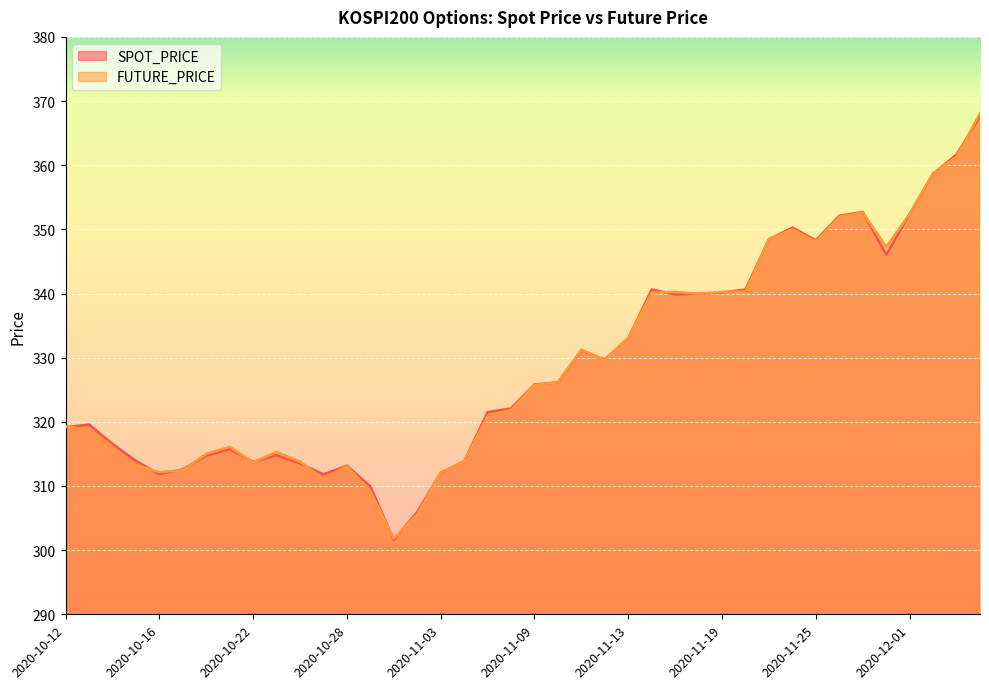

True or false: FUTURE_PRICE has more than 1 interior local peaks.

True